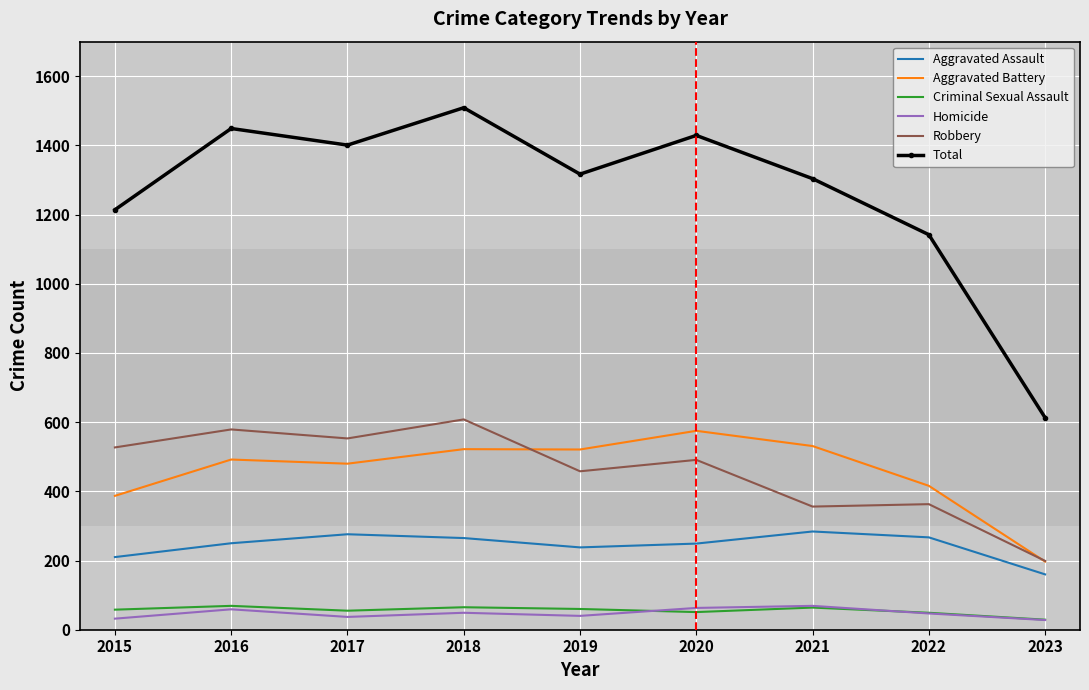

Which category has the highest value across all series?

2018